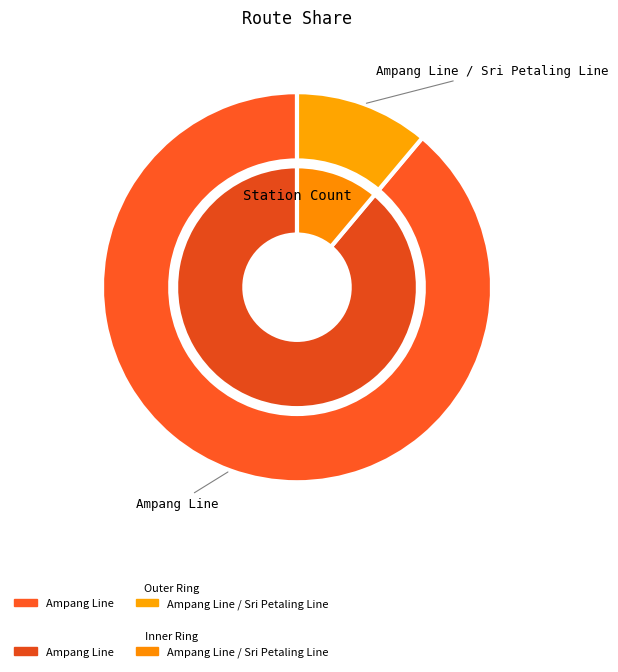

To the nearest percent, what percentage of the pie is Ampang Line / Sri Petaling Line?

11%